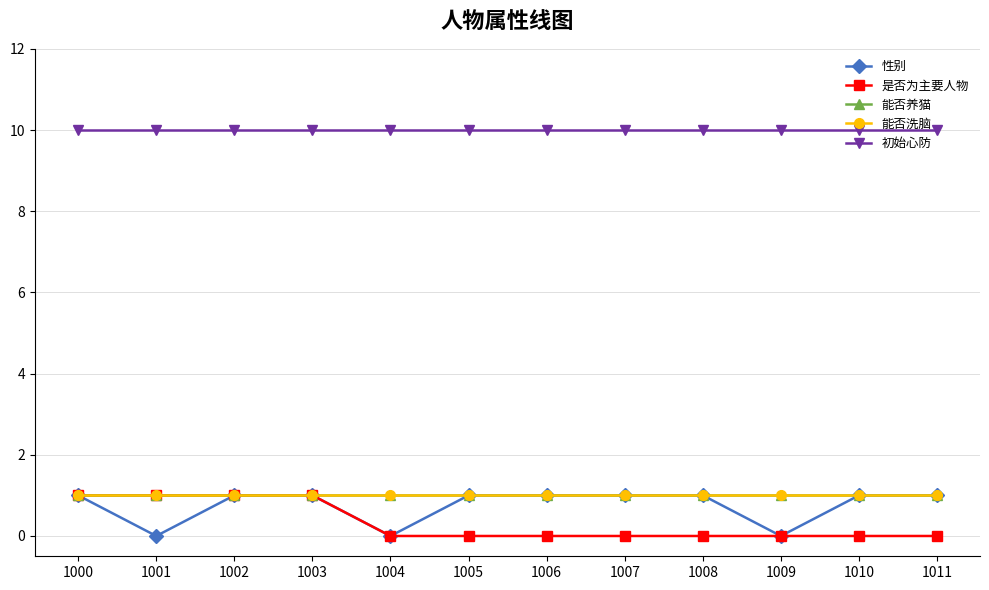

Does the chart have visible grid lines?

Yes